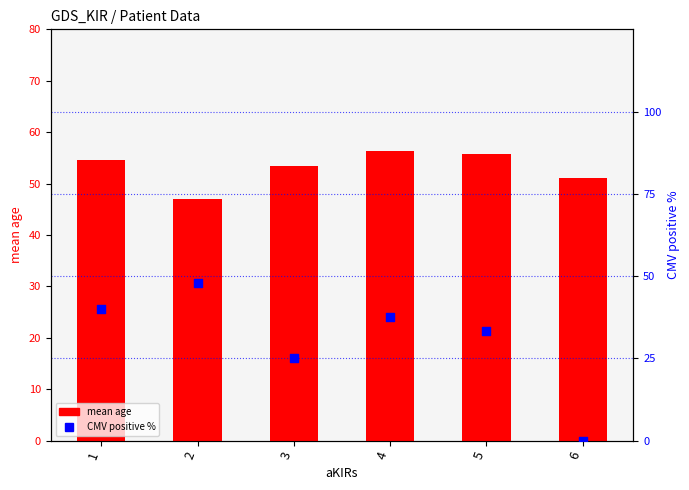

Which series contains the highest Y value?

mean age